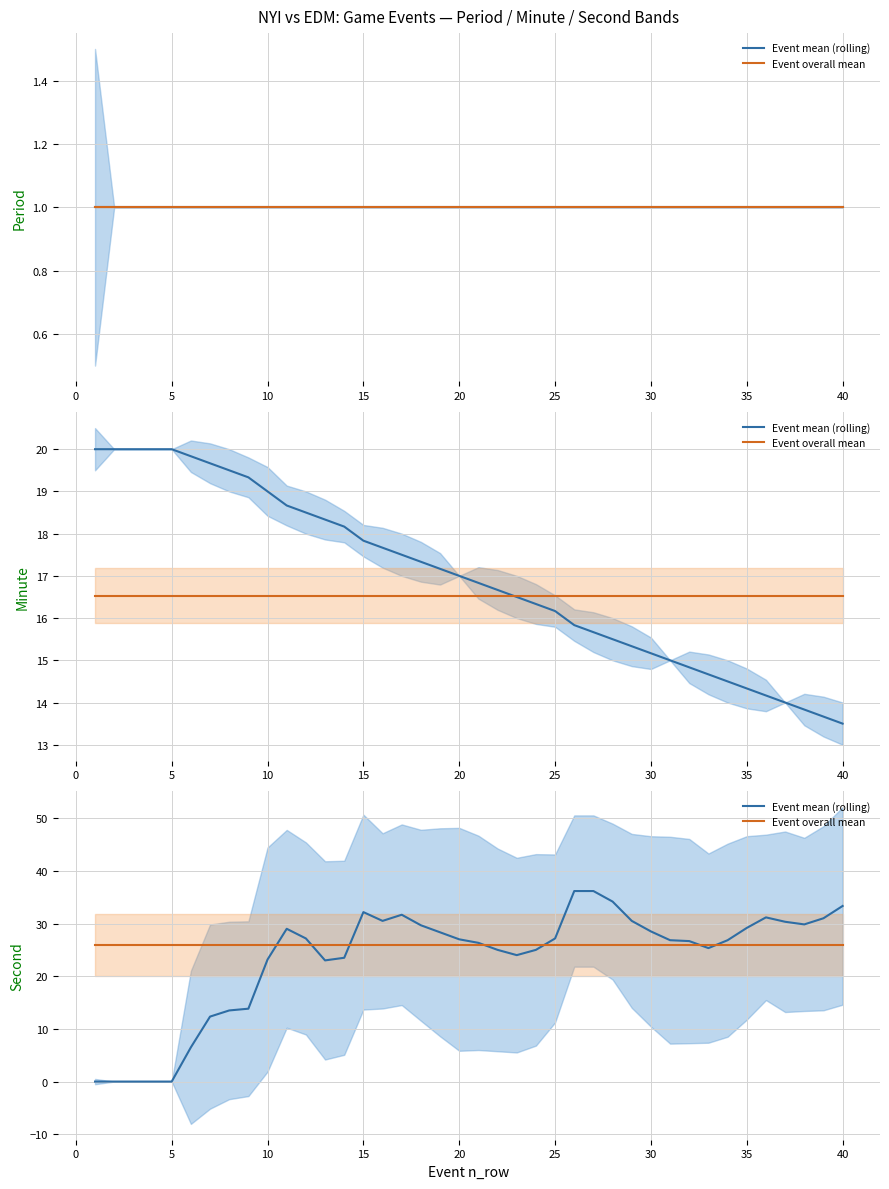

What is the sum of all Event overall mean values?

1038.0